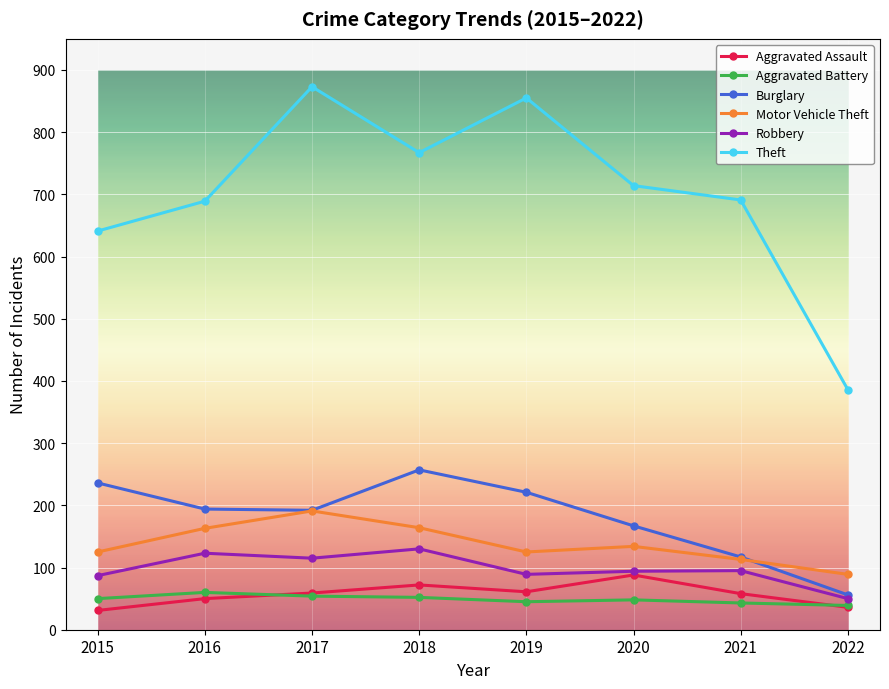

What is the value of the Burglary point at the 2nd from the left?

194